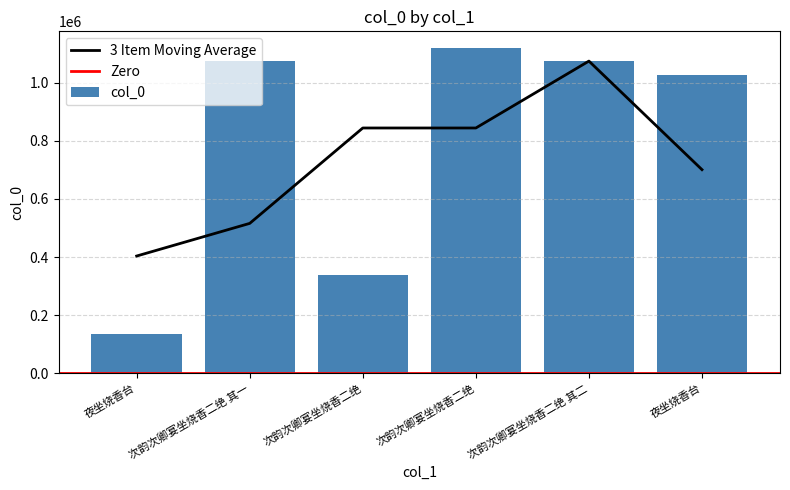

At which label does the data first exceed 1074773?

次韵次卿宴坐烧香二绝